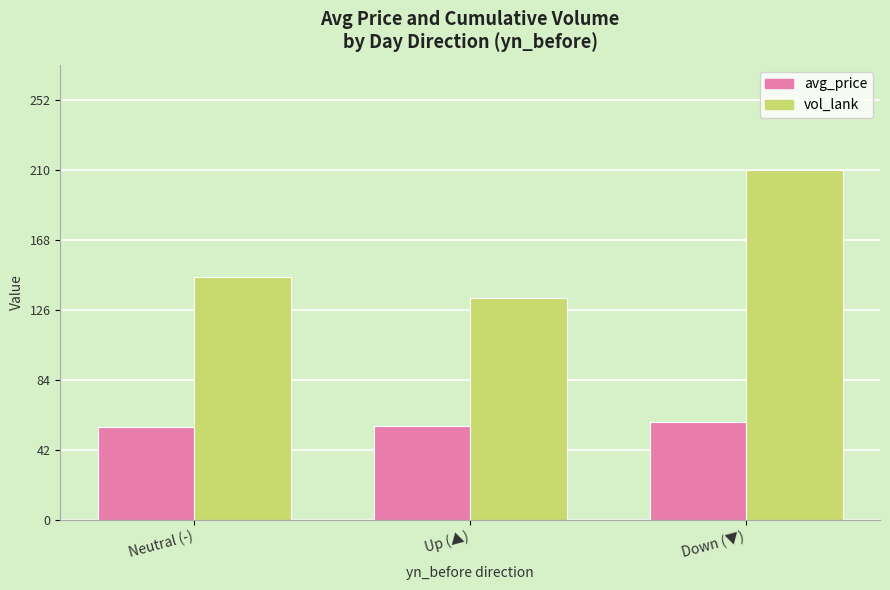

What is the sum of all vol_lank values?

490.4